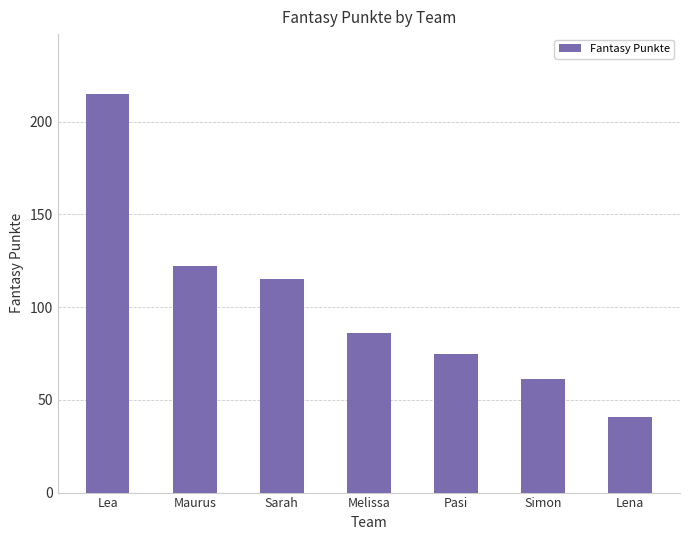

What is the value of the 7th bar from the left?

41